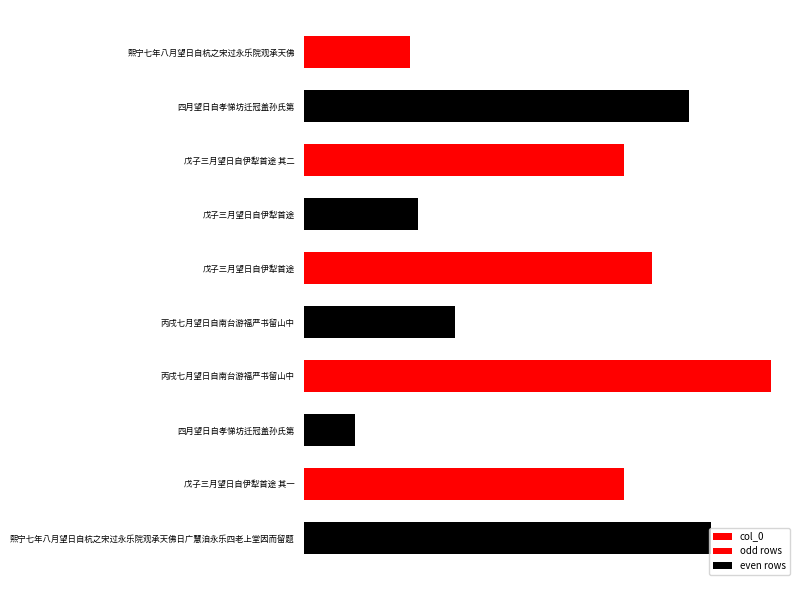

Does the chart contain any negative values?

No